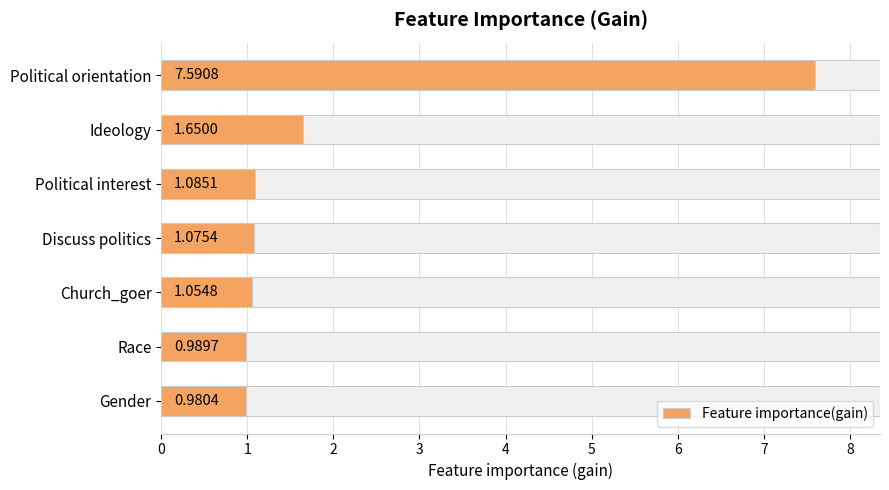

Where is the data nearest to the value 4?

Ideology